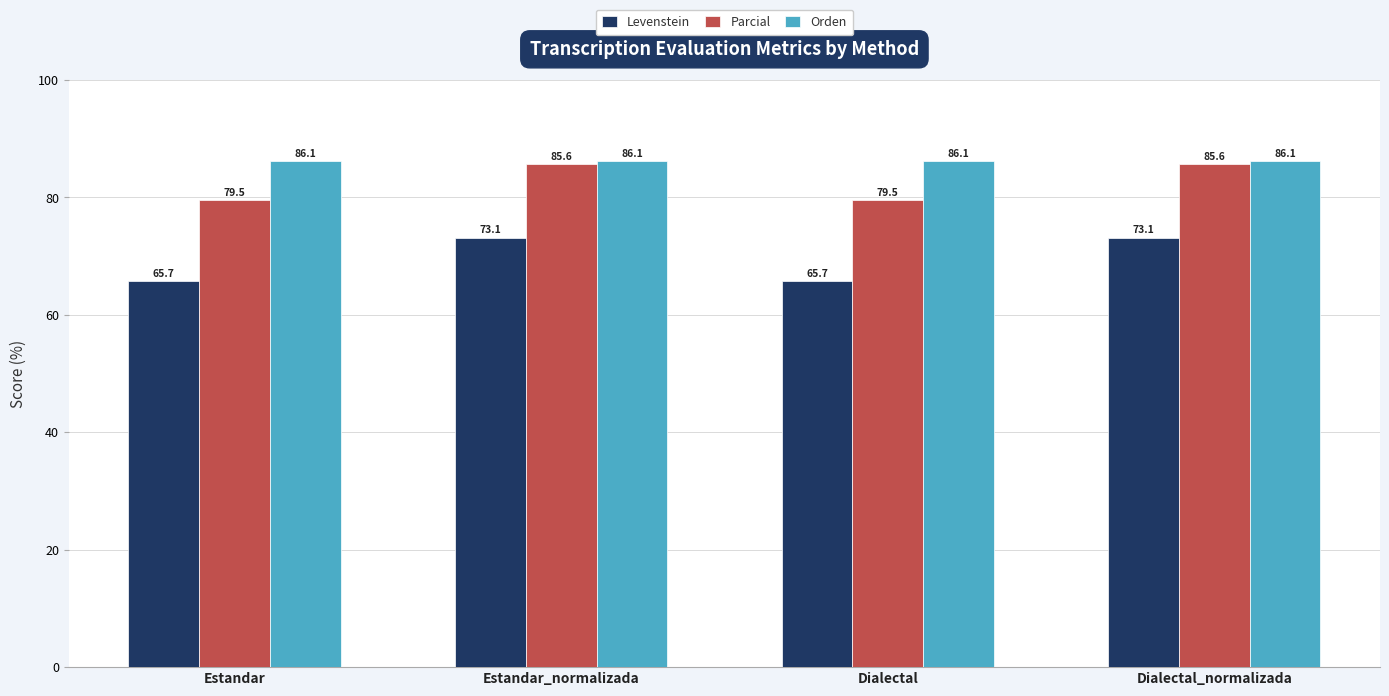

What is the minimum value shown in the chart?

65.7